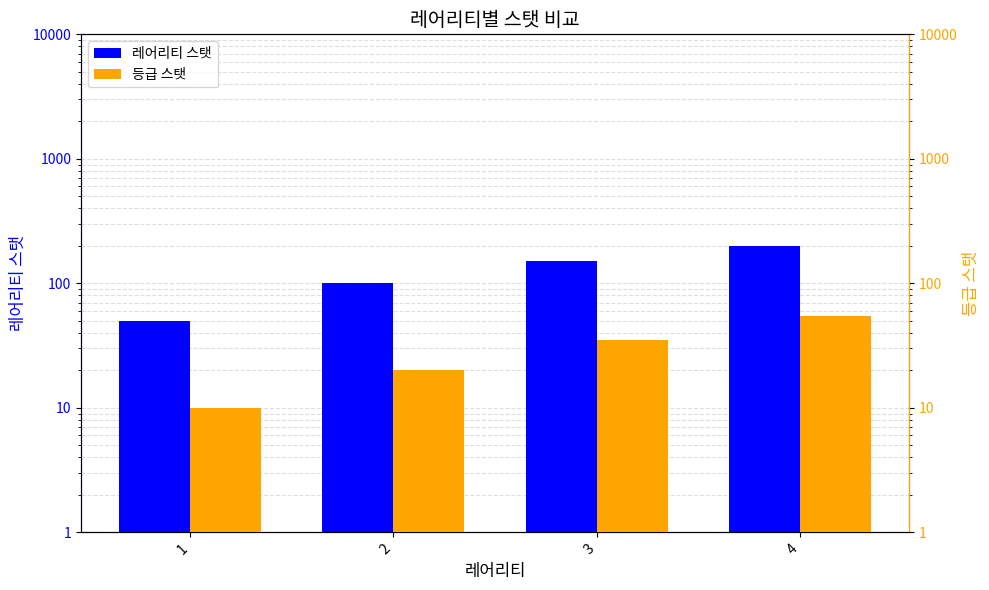

What is the approximate value of 레어리티 스탯 at 4, to the nearest 50?

200